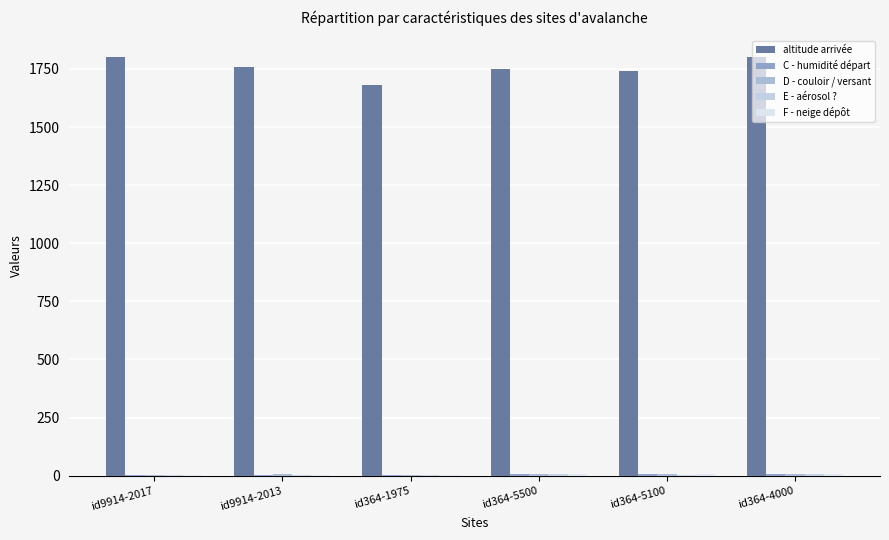

Rank the series by their maximum value, from highest to lowest.

altitude arrivée, C - humidité départ, D - couloir / versant, E - aérosol ?, F - neige dépôt